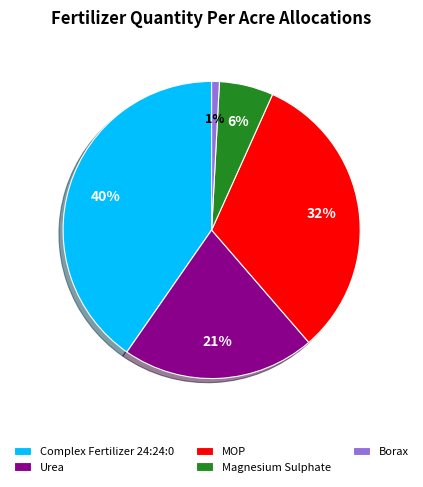

To the nearest percent, what percentage of the pie is Magnesium Sulphate?

6%